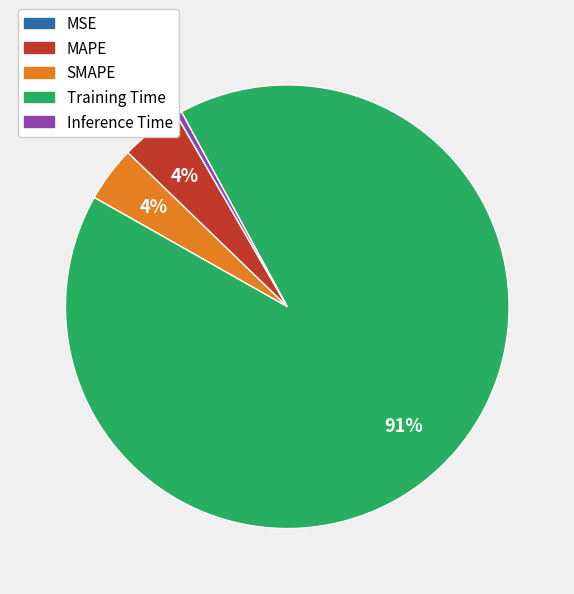

What percentage is the SMAPE slice, to the nearest percent?

4%